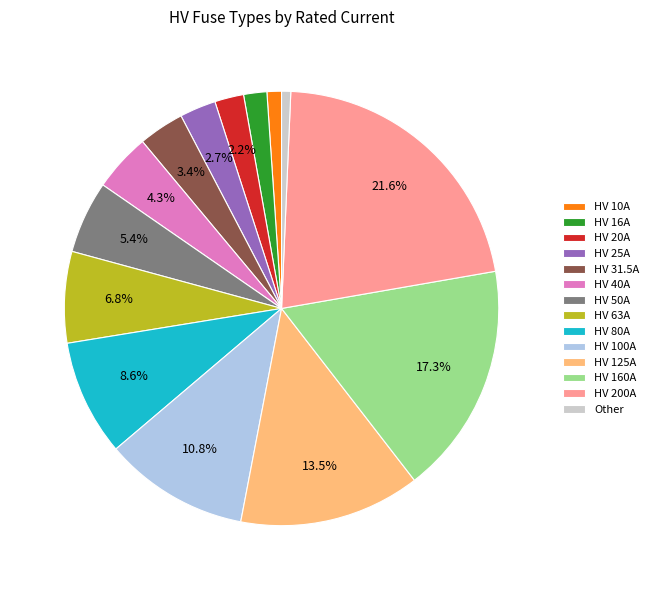

Is HV 100A the majority of the pie?

No